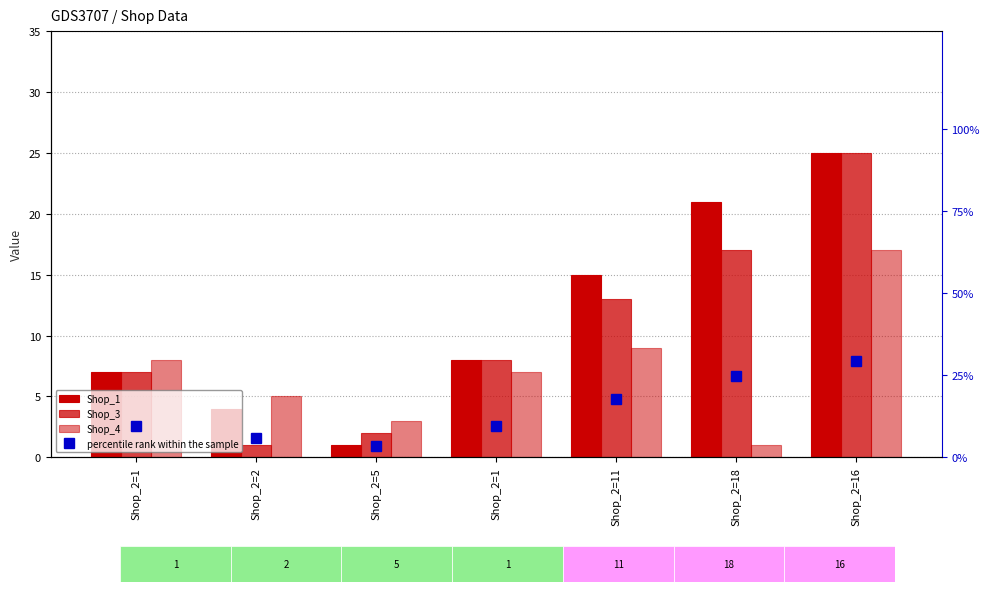

At which label does percentile rank within the sample first exceed 9?

Shop_2=1